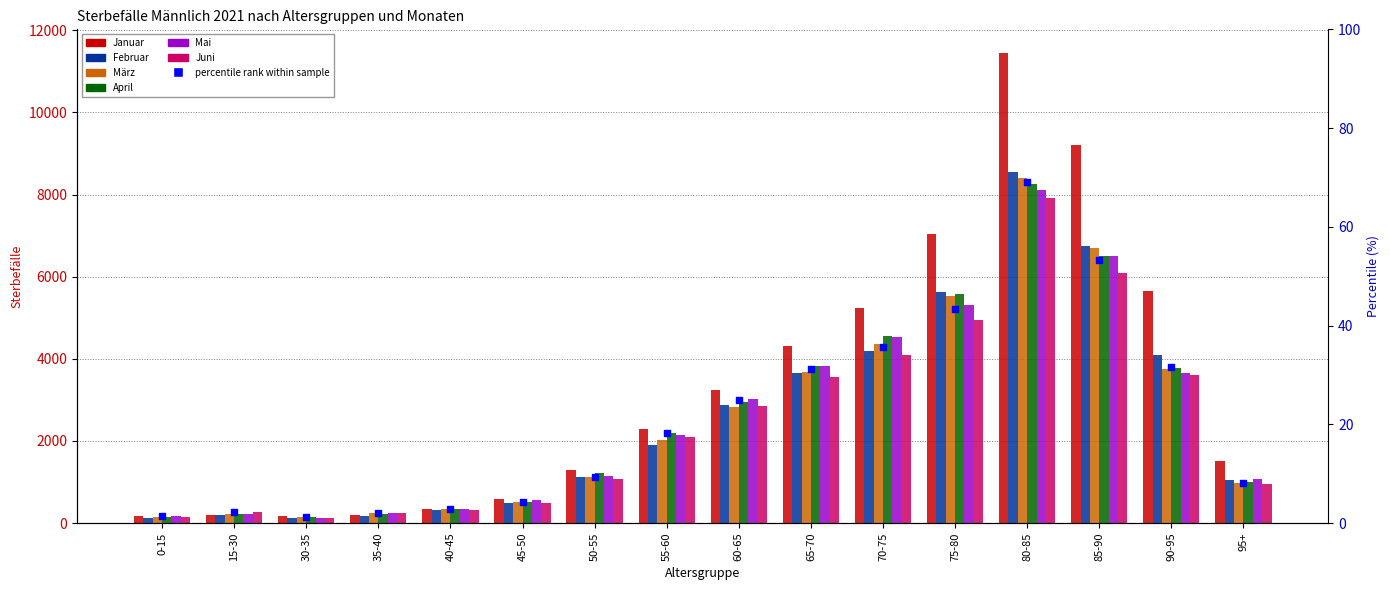

Which series contains the lowest Y value?

Februar